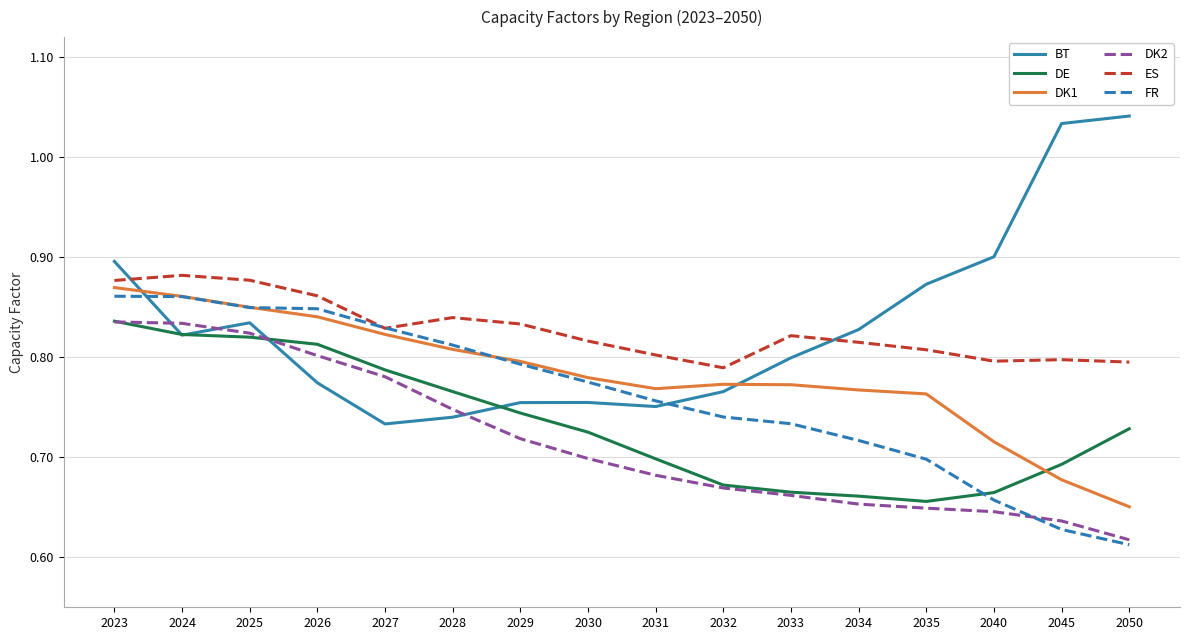

What is the difference between the DK2 values at 2033 and 2028?

0.1